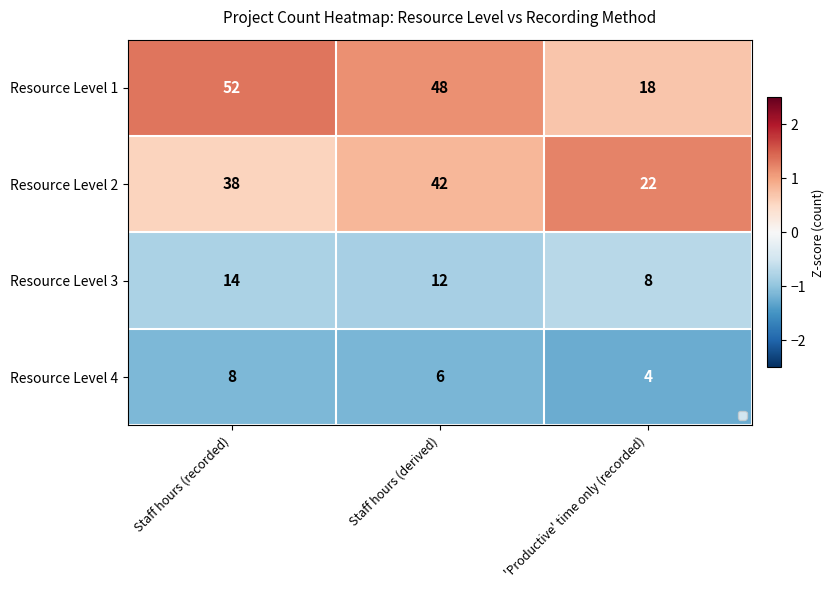

At which label does Resource Level 2 reach its peak?

Staff hours (derived)